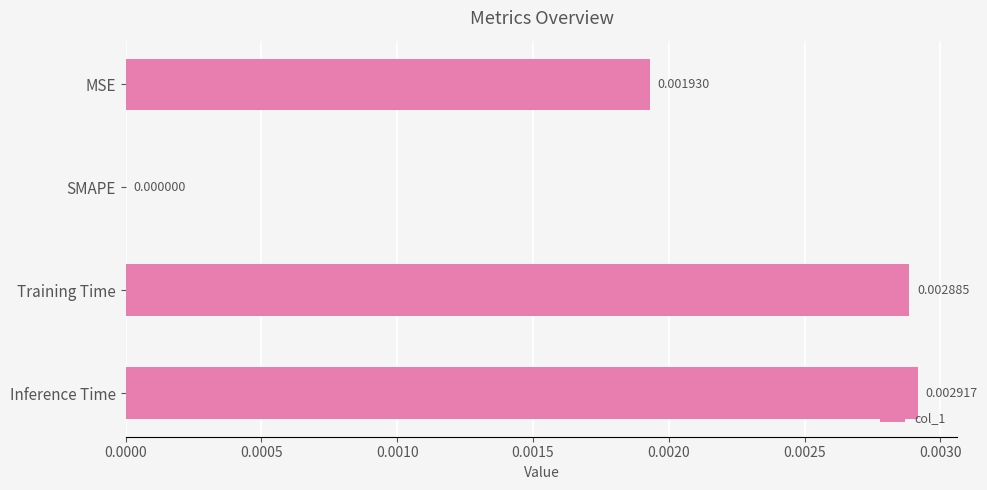

Which label corresponds to the largest value in the chart?

Inference Time